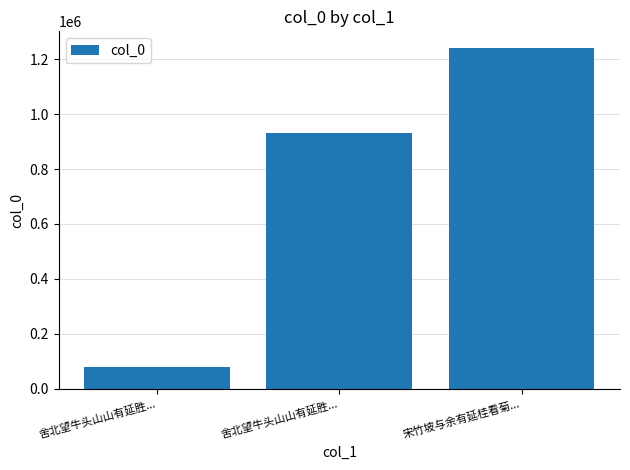

Count the number of categories in the chart.

3